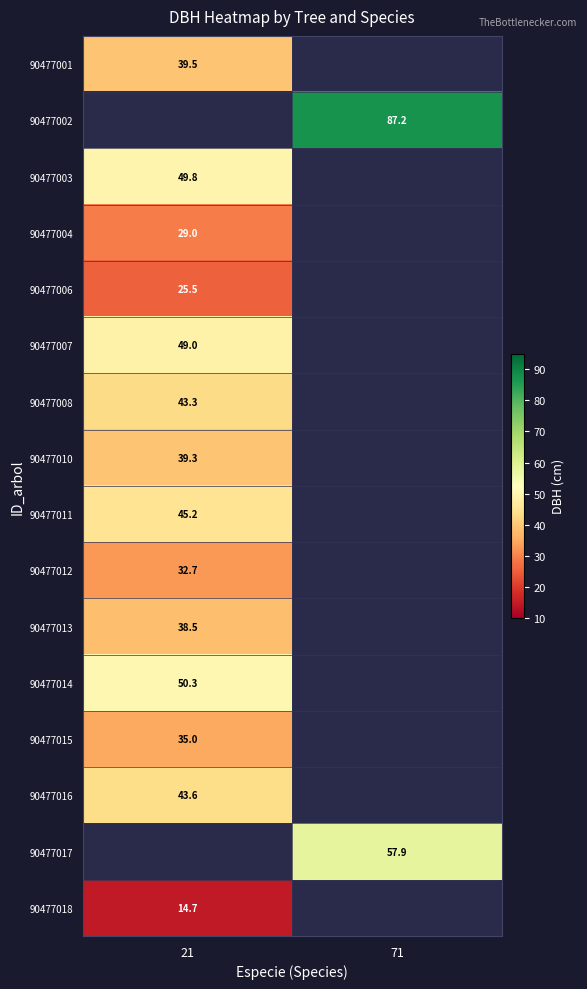

What is the spread (max minus min) of values at 21?

35.6